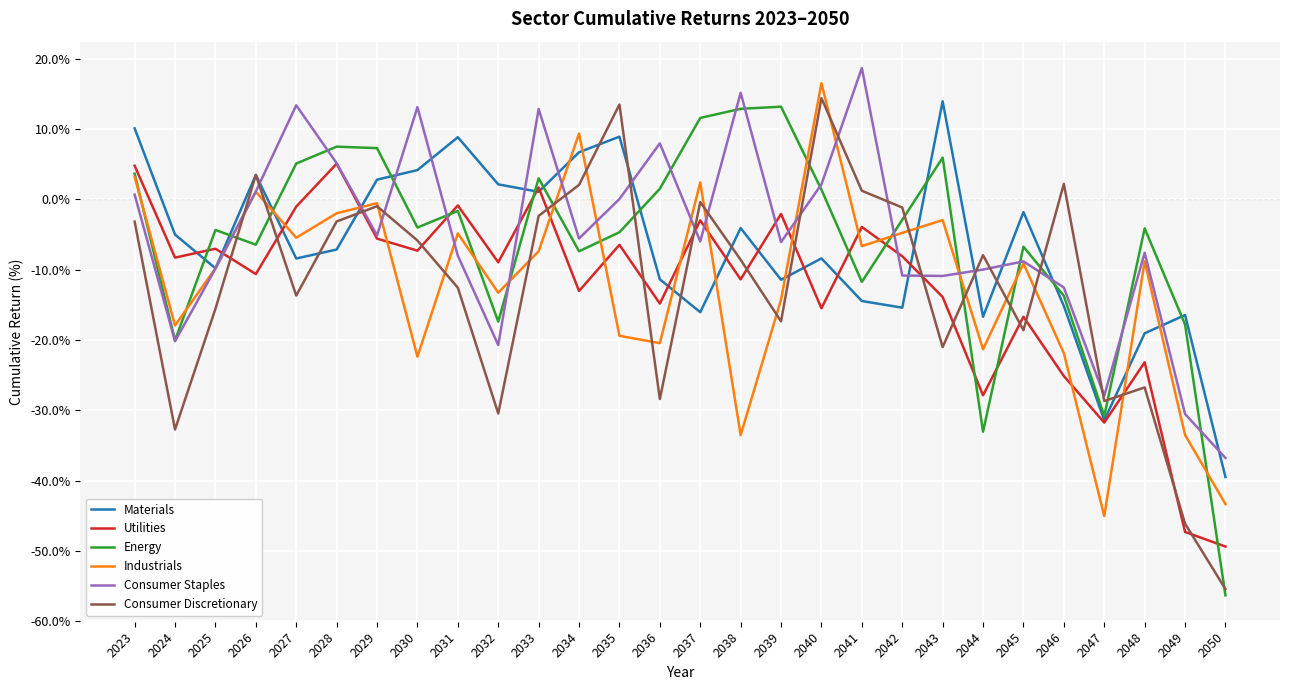

How many lines are shown in the chart?

6